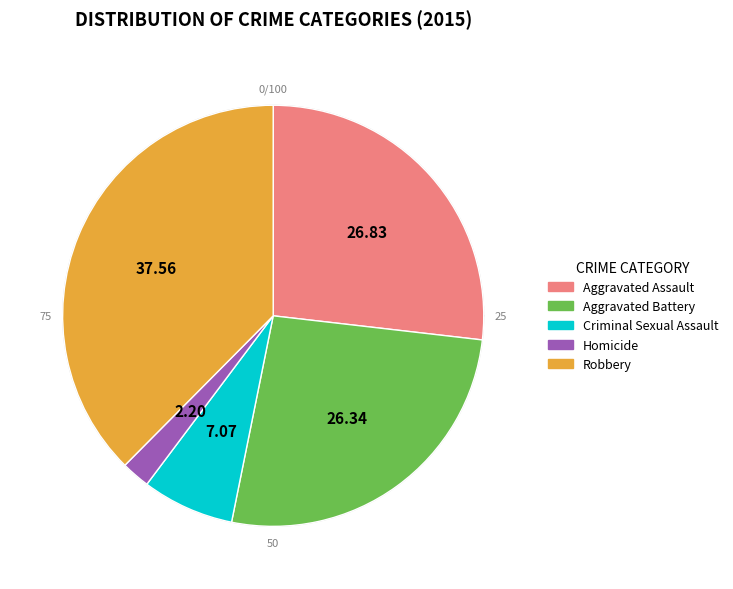

Do Robbery and Criminal Sexual Assault together represent more than half of the pie?

No